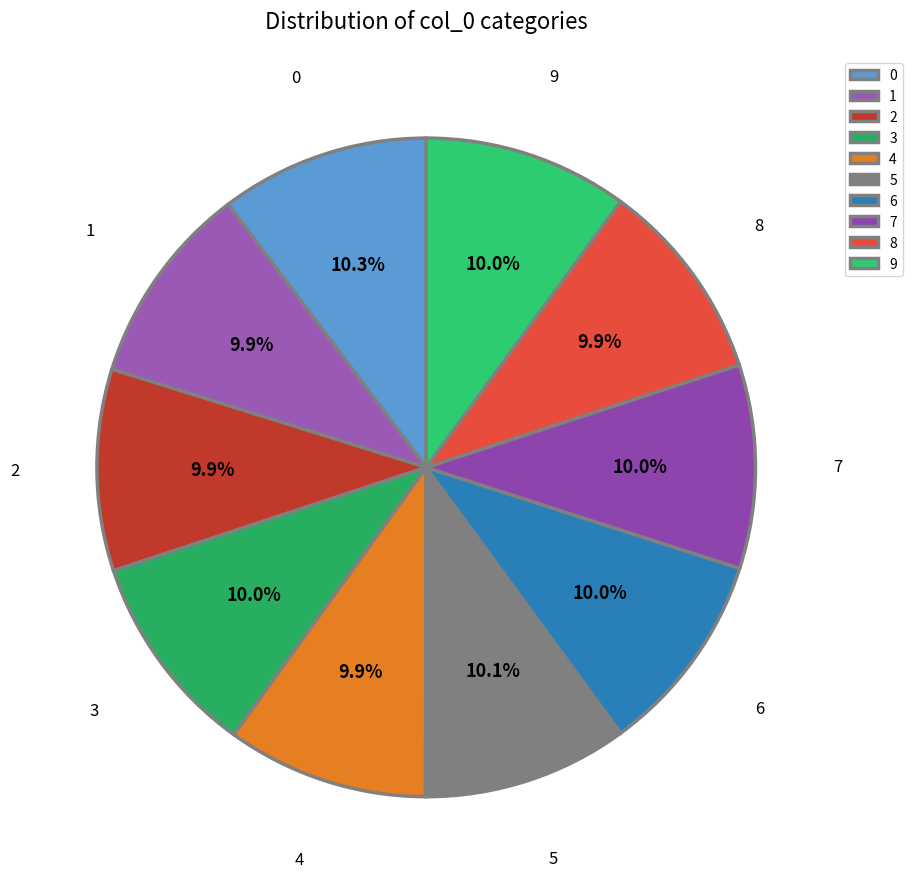

Is 3 the majority of the pie?

No